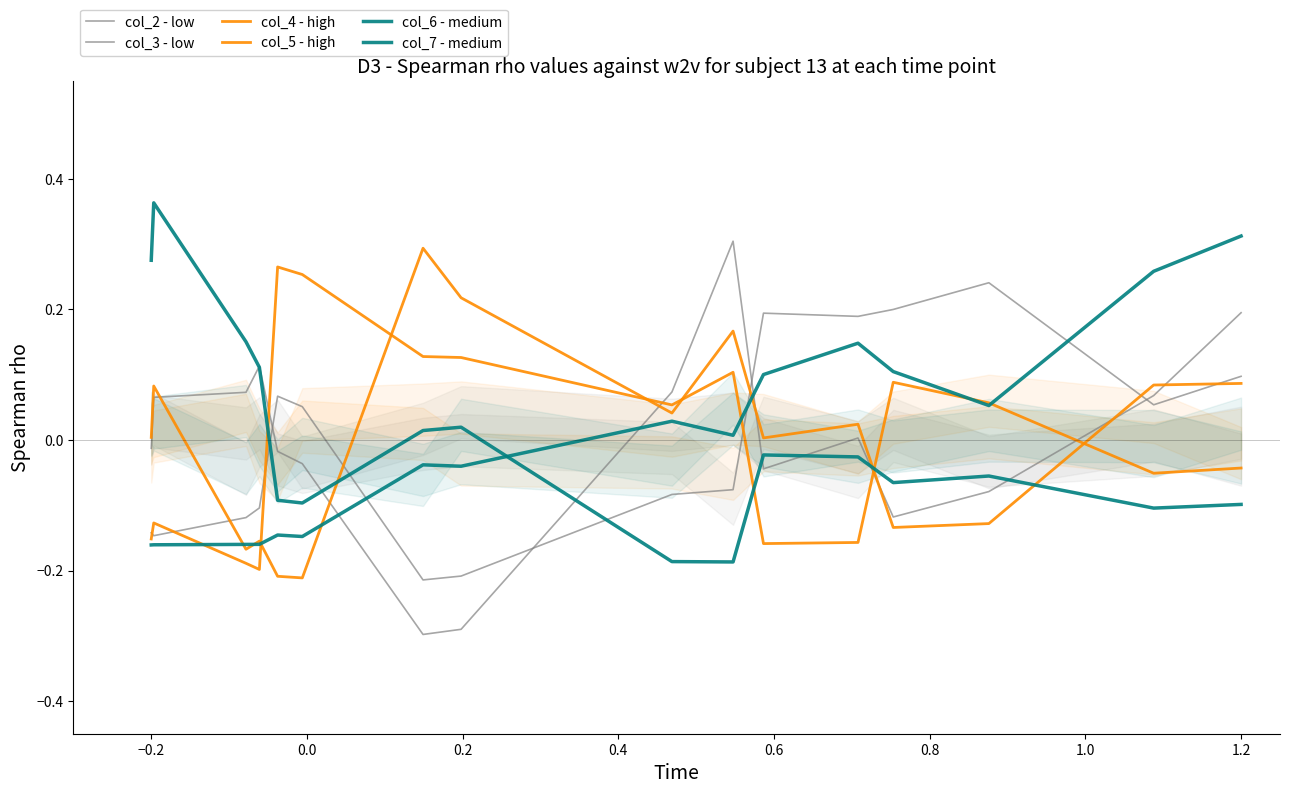

Which label corresponds to the largest value in the chart?

−0.2